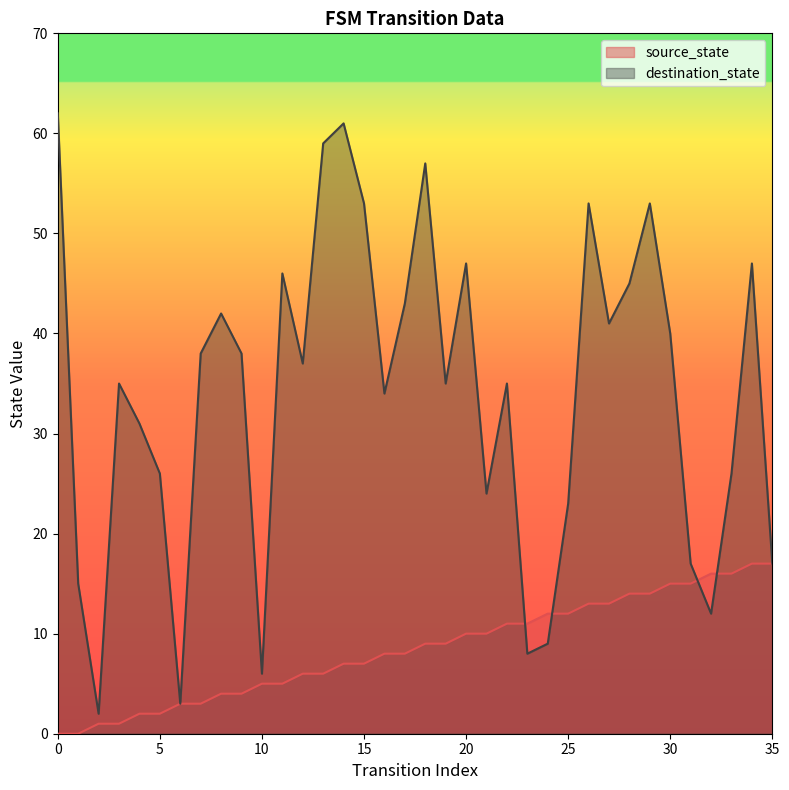

At which category is the sum across all series the highest?

14